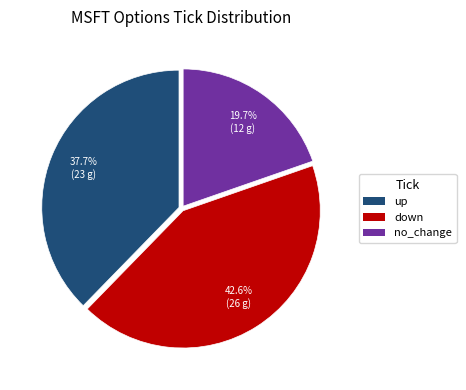

Which category has the biggest portion of the pie?

down